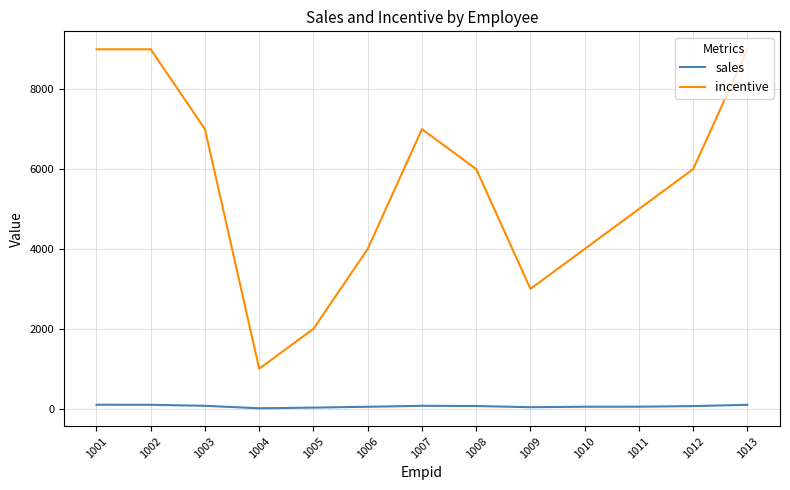

What is the sum of the incentive values at 1004 and 1007?

8000